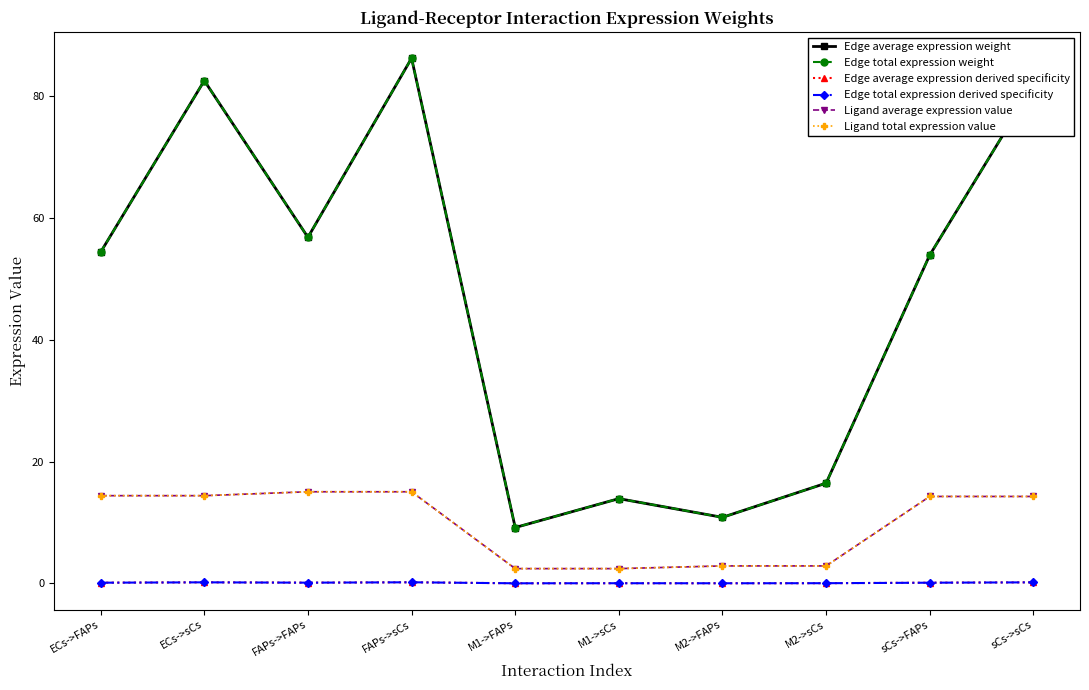

Which has a higher value, M1->sCs or M2->sCs?

M2->sCs